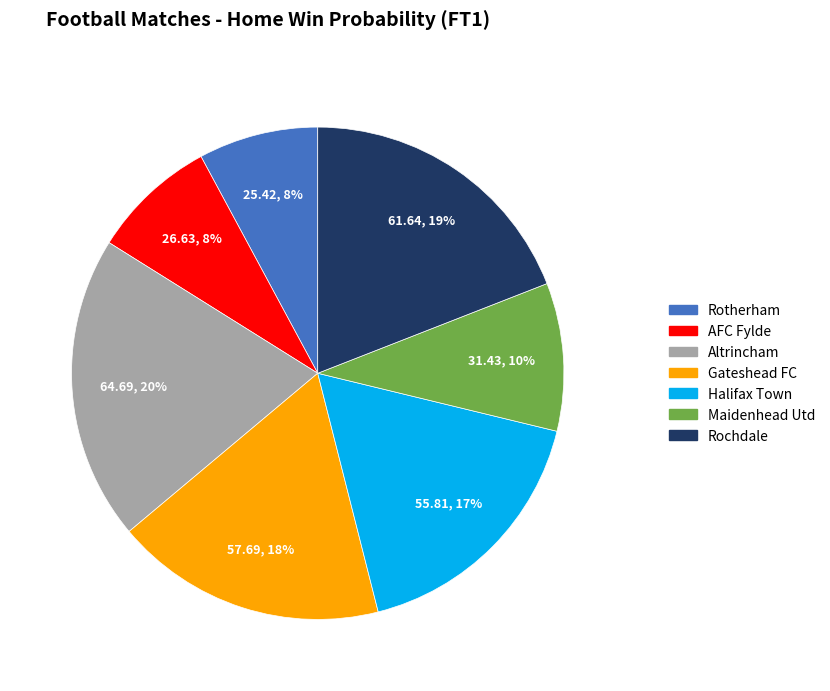

To the nearest percent, what is the difference between the largest and smallest slice percentages?

12%